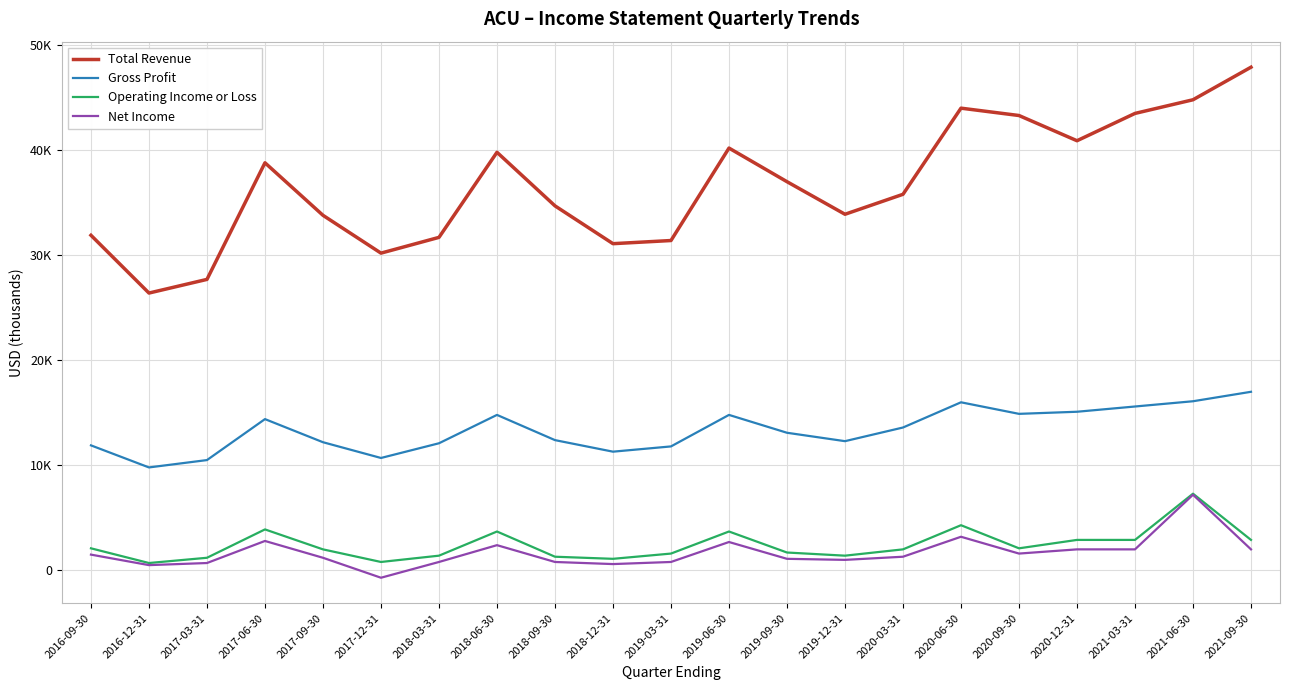

Is the value of Operating Income or Loss at 2019-06-30 greater than the value of Total Revenue at 2019-06-30?

No